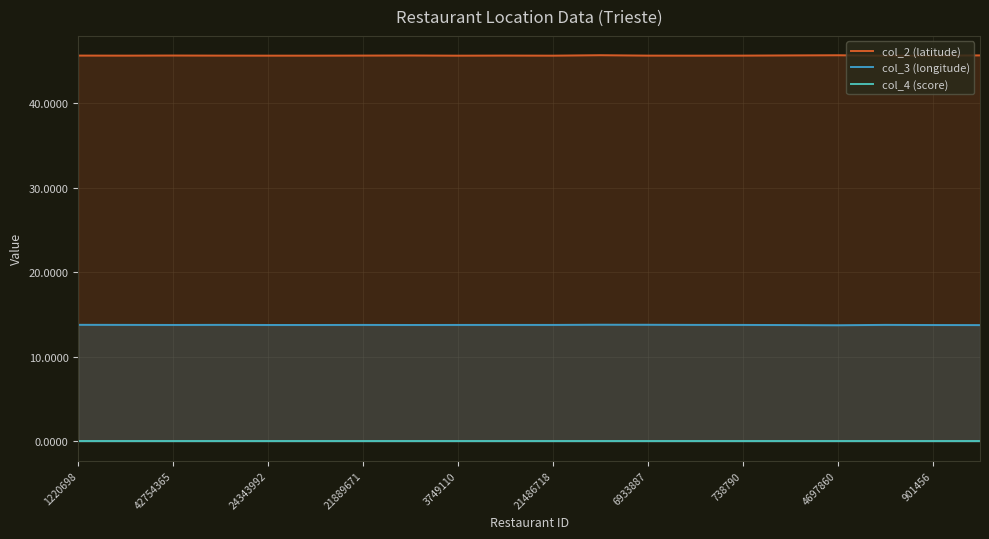

True or false: col_2 (latitude) and col_3 (longitude) intersect in this chart.

False